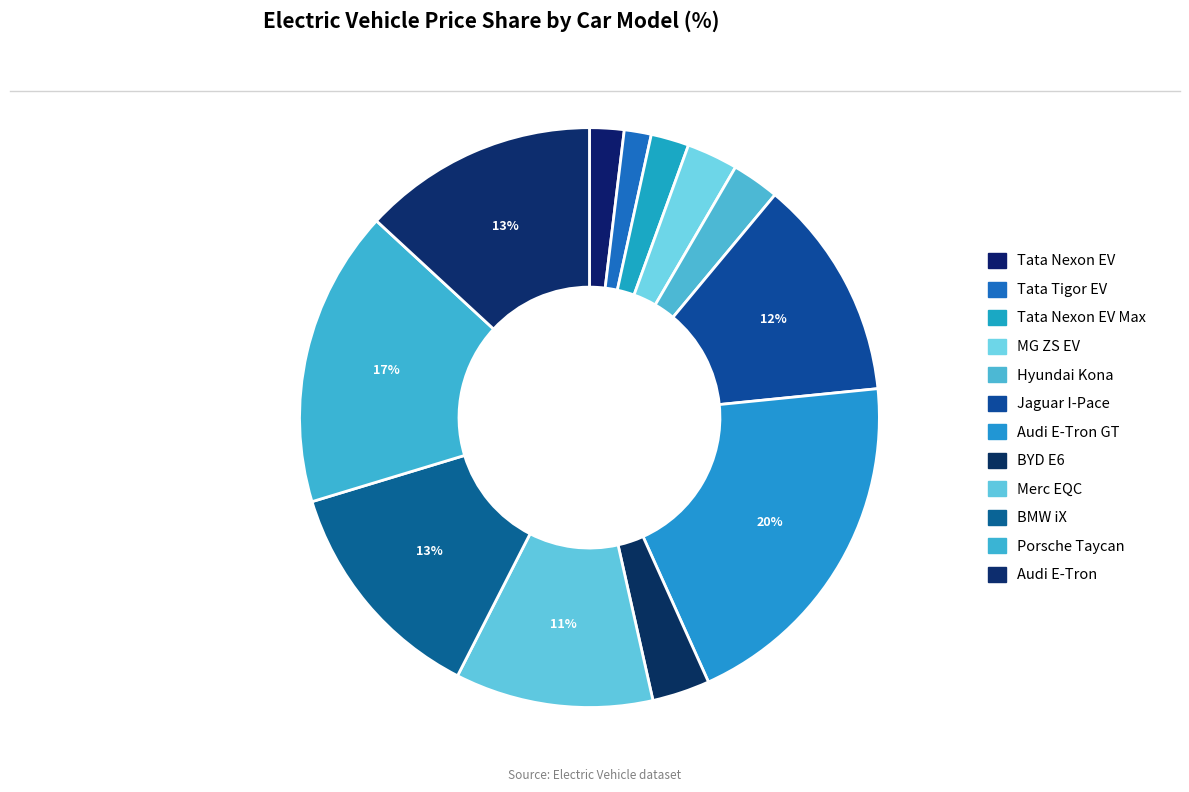

How many segments does this pie chart have?

12